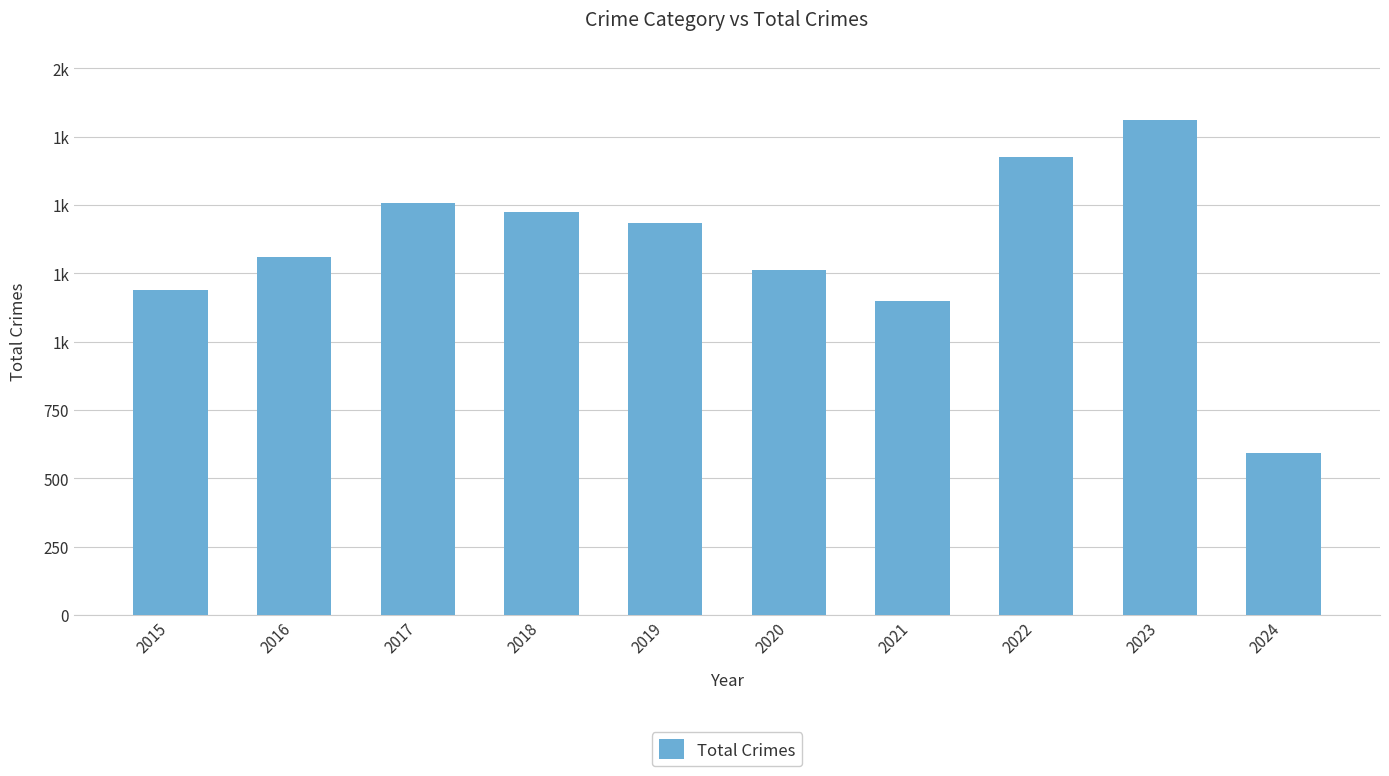

List the labels in order of value, smallest first.

2024, 2021, 2015, 2020, 2016, 2019, 2018, 2017, 2022, 2023